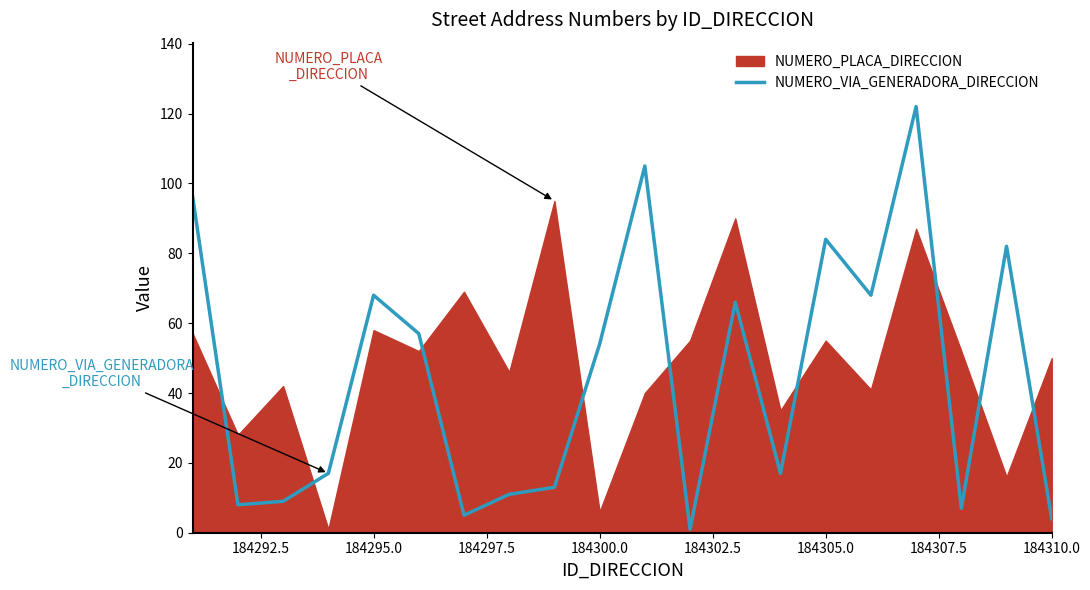

Is it true that NUMERO_VIA_GENERADORA_DIRECCION equals 84 at 184305.0?

True